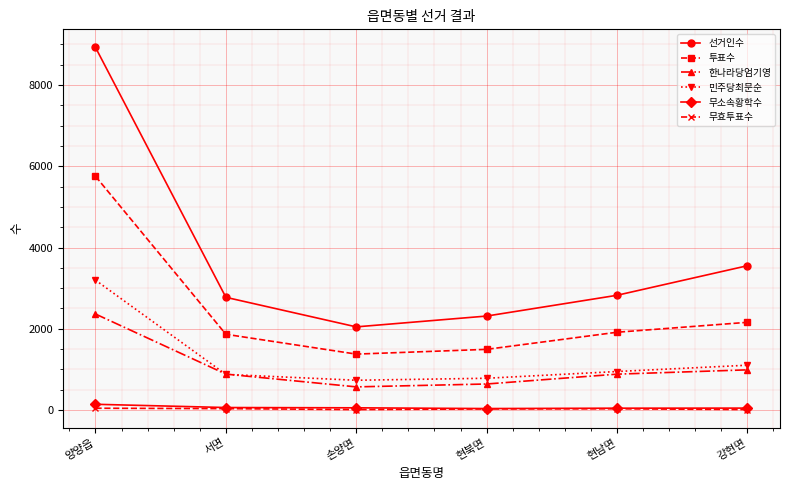

Rank the series by their maximum value, from lowest to highest.

무효투표수, 무소속황학수, 한나라당엄기영, 민주당최문순, 투표수, 선거인수